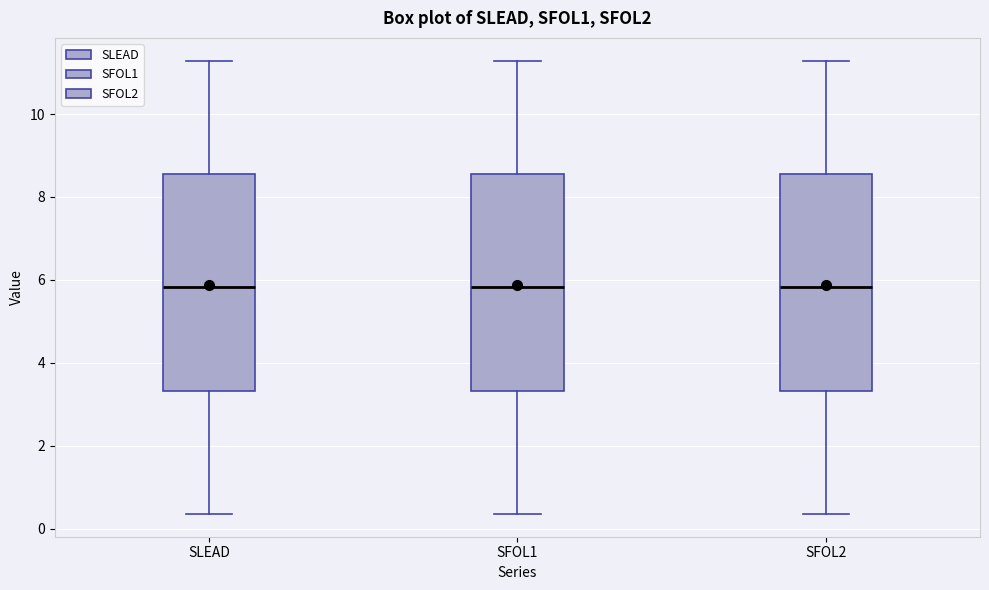

Where is the upper edge of the box for SFOL1 on the y-axis? The values are not printed on the chart, so give them approximately, as read against the axis.

8.6